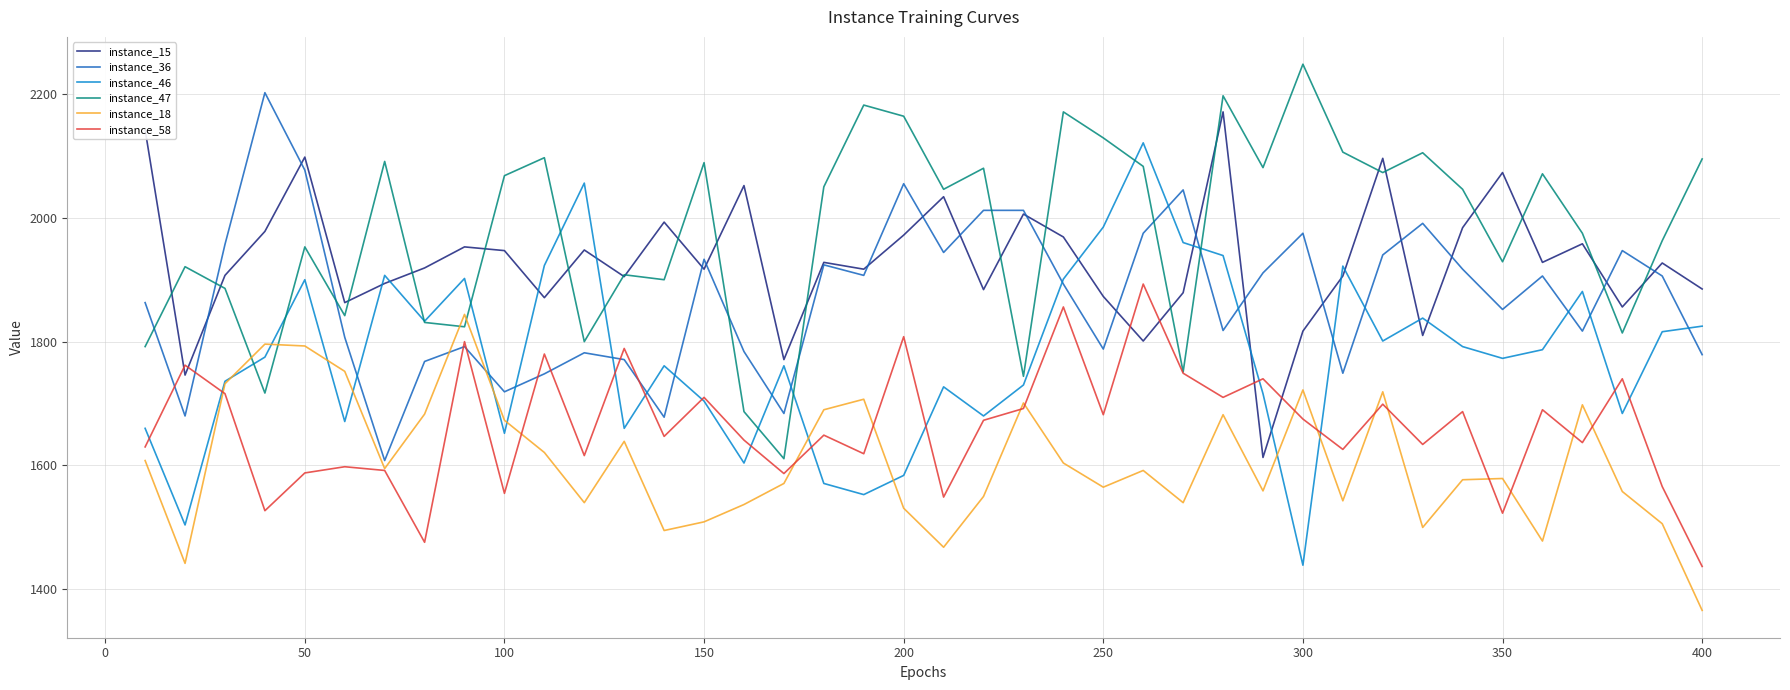

What is the minimum value for instance_36?

1608